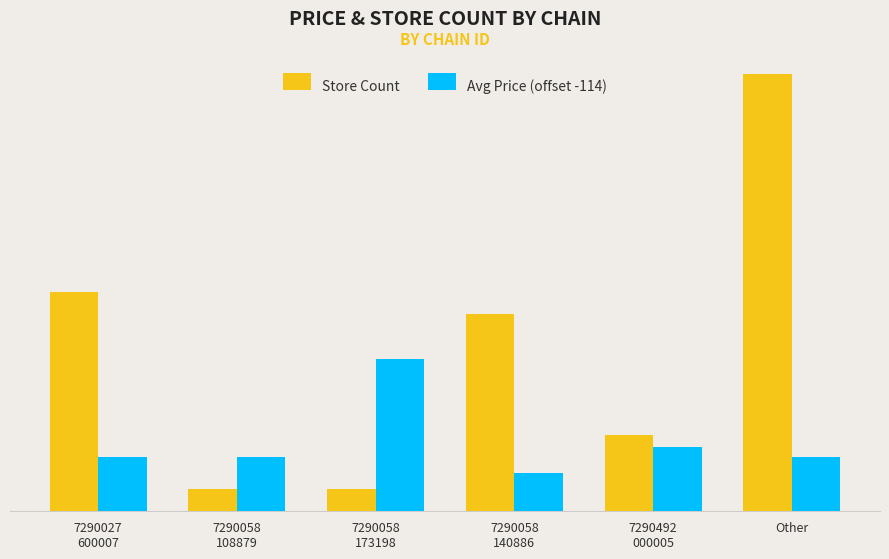

What are all the series names shown in the legend?

Store Count, Avg Price (offset -114)